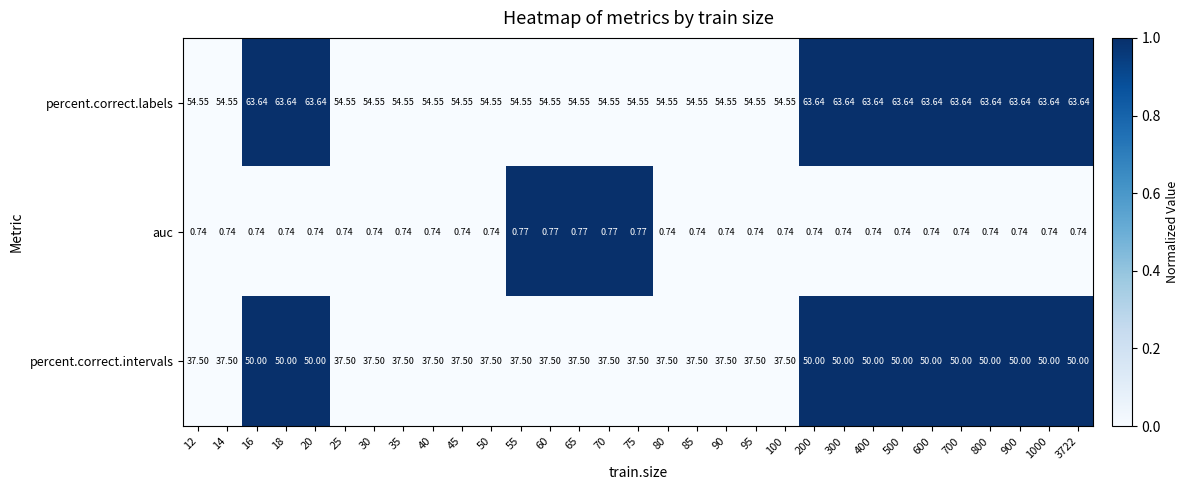

Which series has the largest total across all categories?

percent.correct.labels